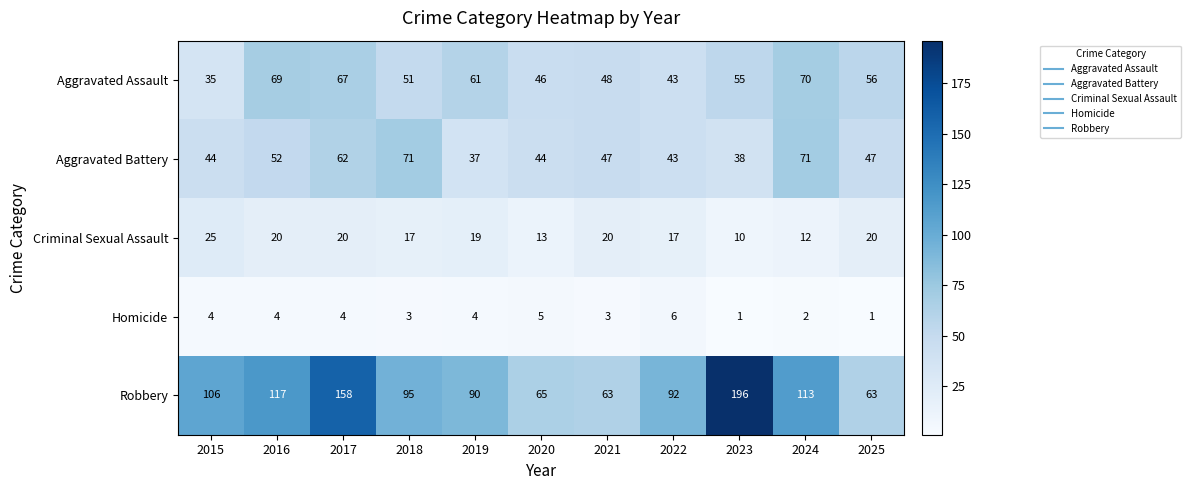

At which label does Aggravated Assault reach its peak?

2024